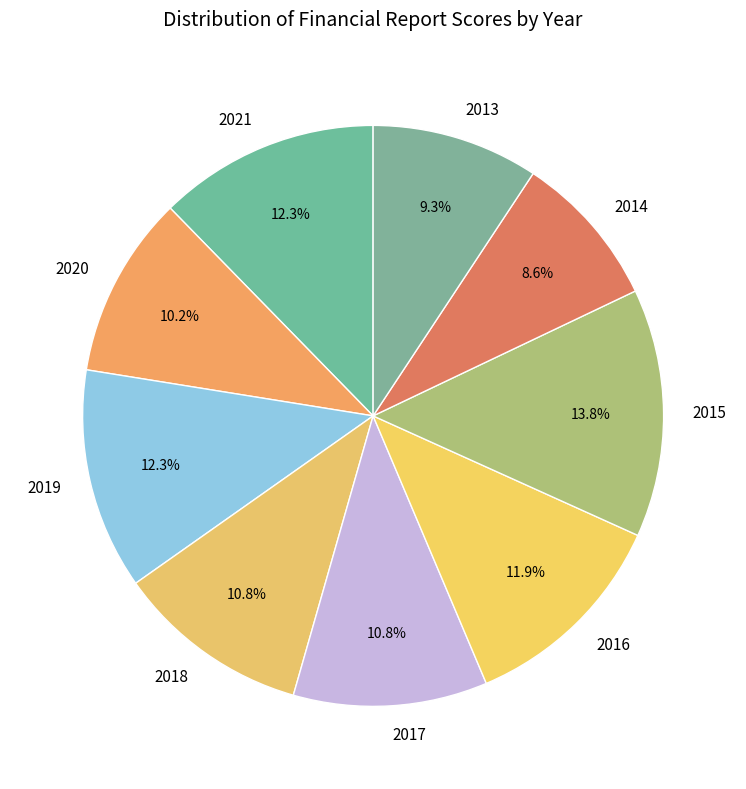

True or false: 2016 accounts for 4% of the total.

False